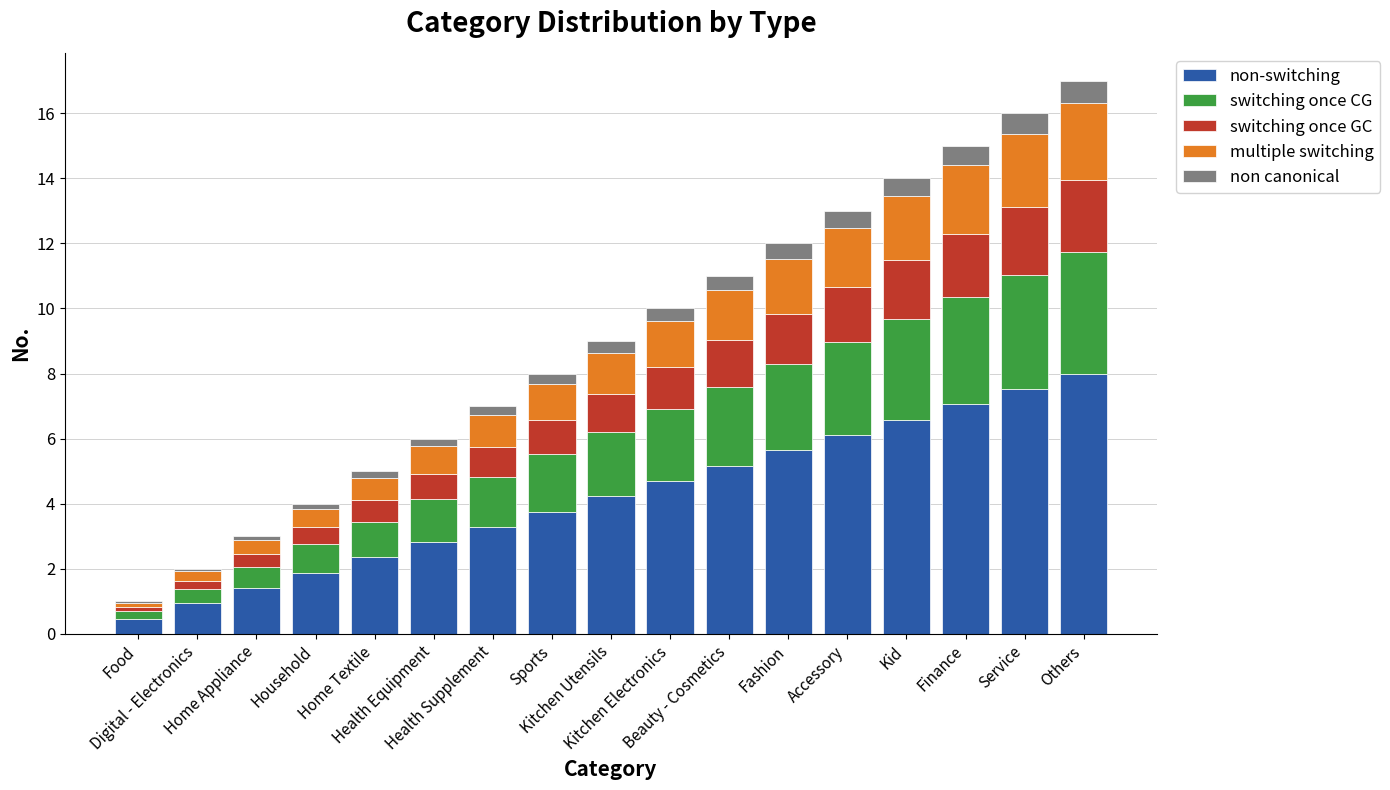

What is the sum of all non-switching values?

71.9